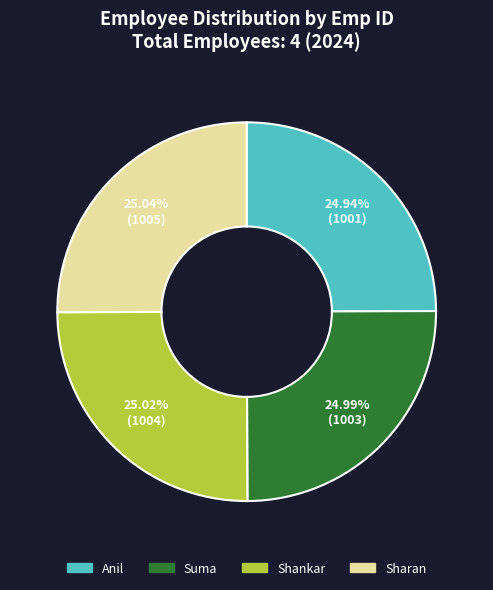

What percentage is NOT represented by Suma?

75.0%